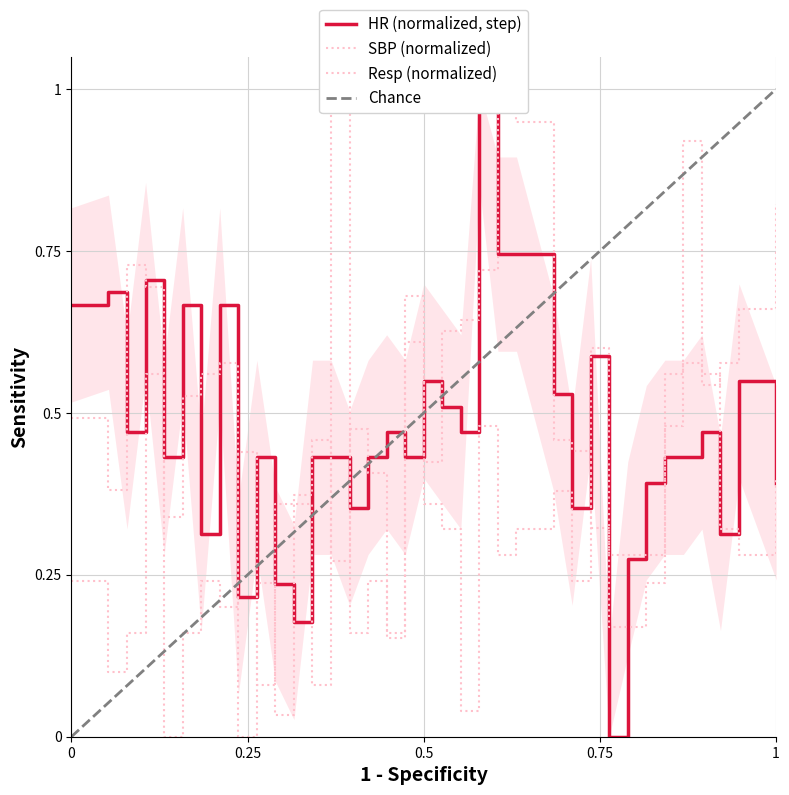

Is this an area chart (filled region under the line)?

No